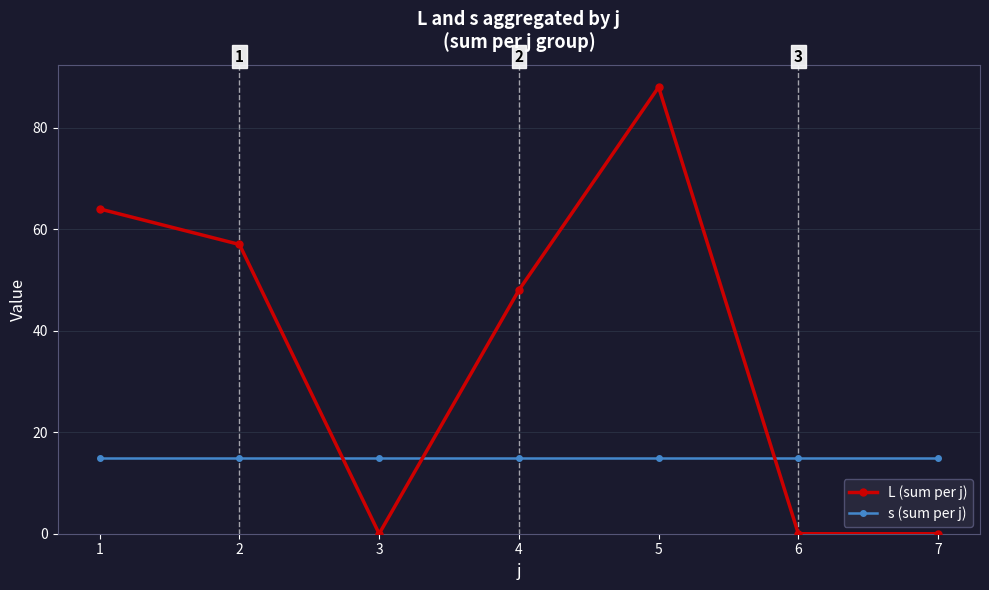

True or false: s (sum per j) has a value of 15 at 4.

True